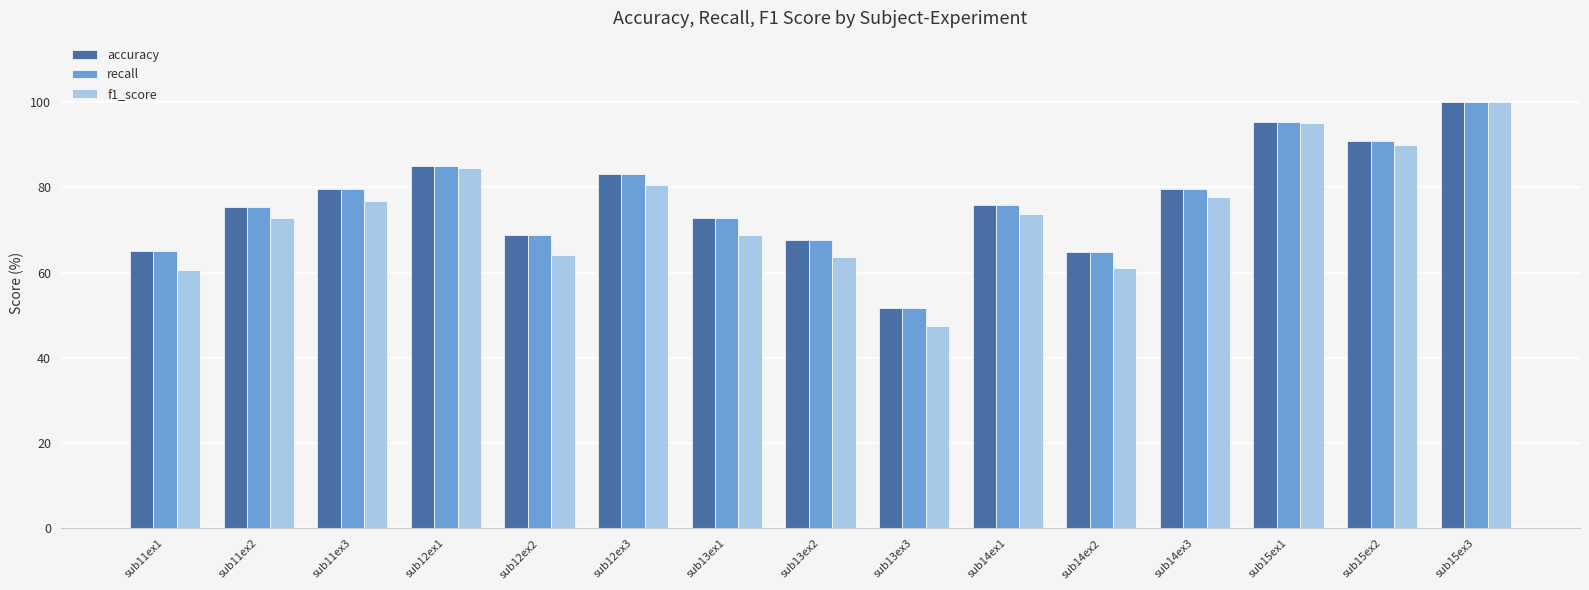

Does the chart contain stacked bars?

No